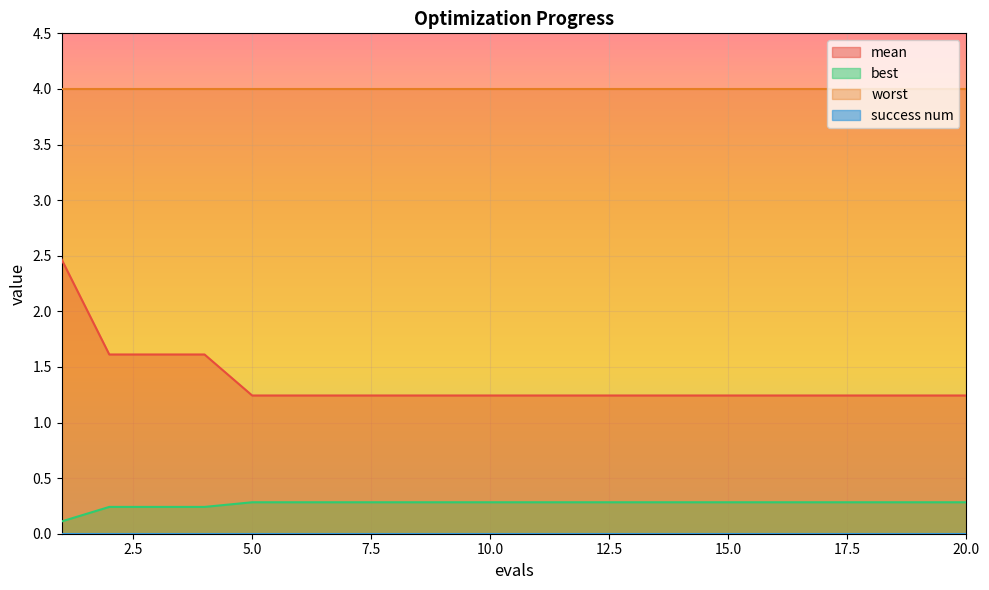

List the labels in order of mean value, largest first.

1, 2, 3, 4, 5, 6, 7, 8, 9, 10, 11, 12, 13, 14, 15, 16, 17, 18, 19, 20